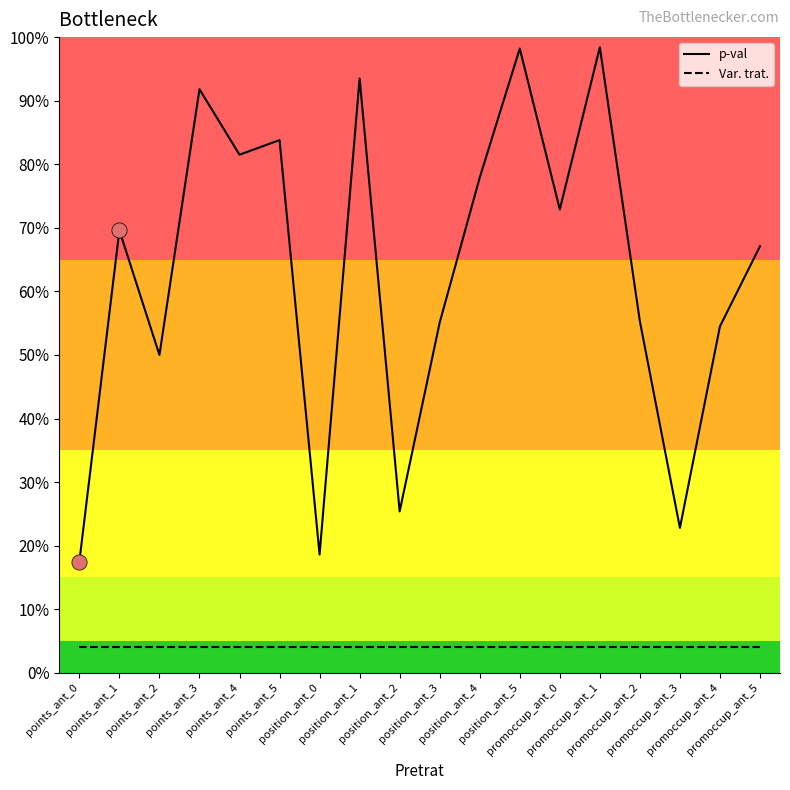

What are all the series names shown in the legend?

p-val, Var. trat.